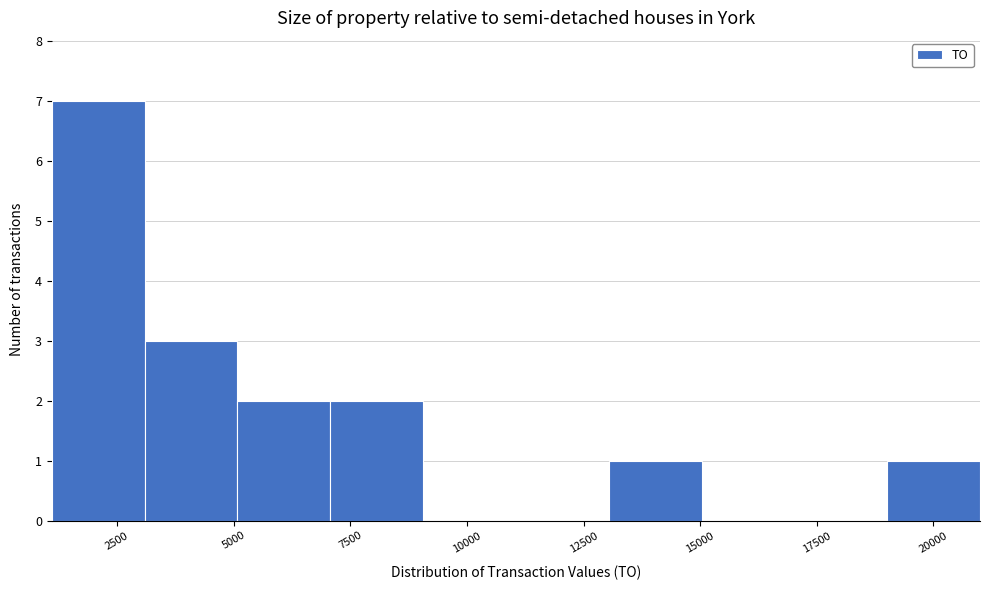

Around what value on the x-axis is the tallest bar? Give the approximate position of its centre, as read against the axis.

2000